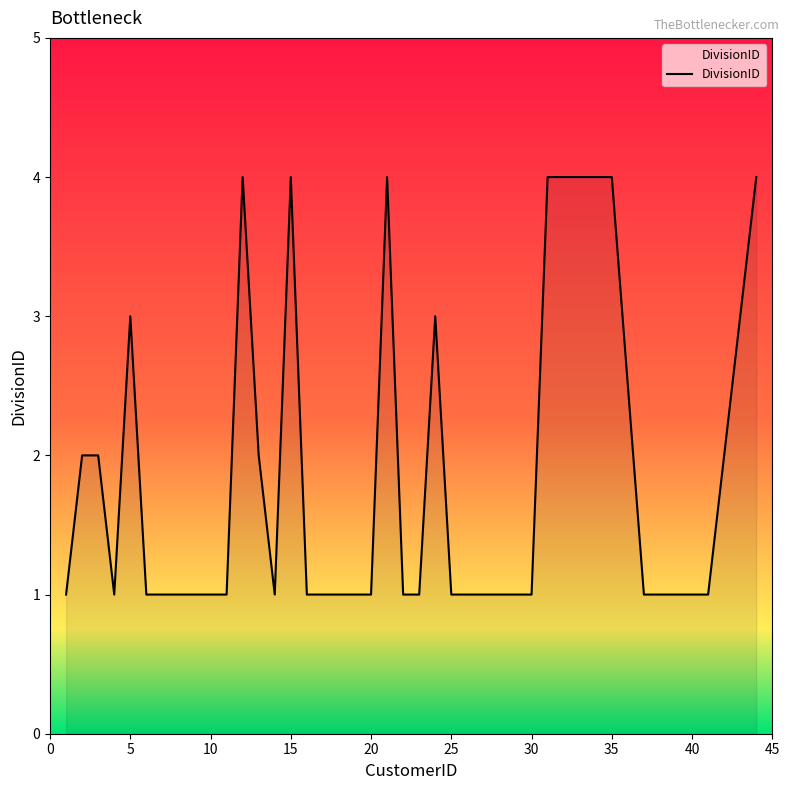

What is the greatest value displayed?

4